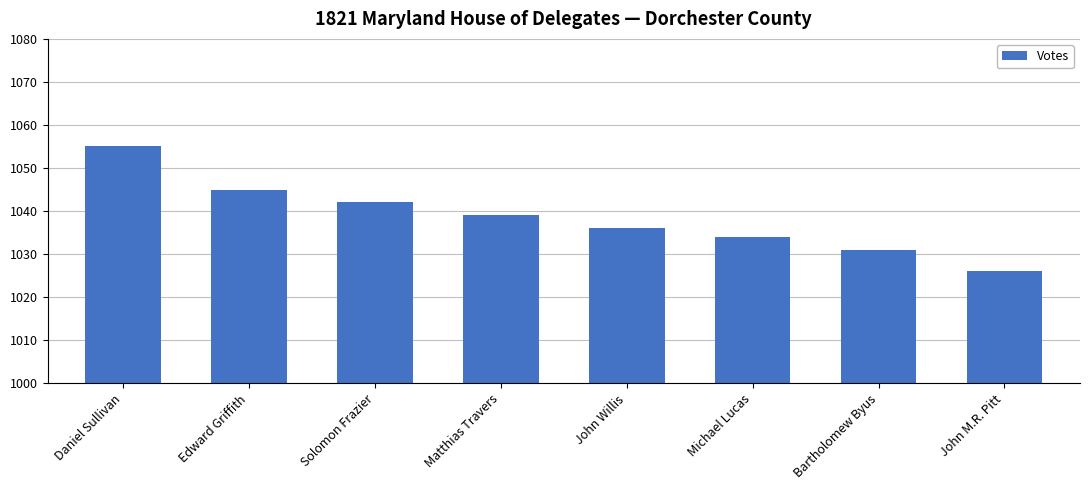

Rank the categories by value from lowest to highest.

John M.R. Pitt, Bartholomew Byus, Michael Lucas, John Willis, Matthias Travers, Solomon Frazier, Edward Griffith, Daniel Sullivan